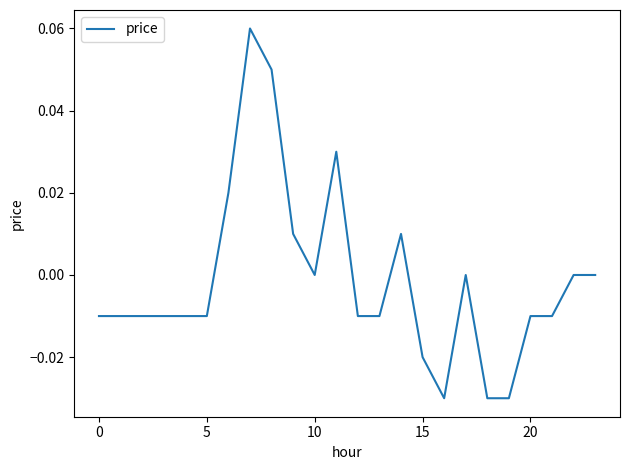

What is the label of the 16th point from the right?

8